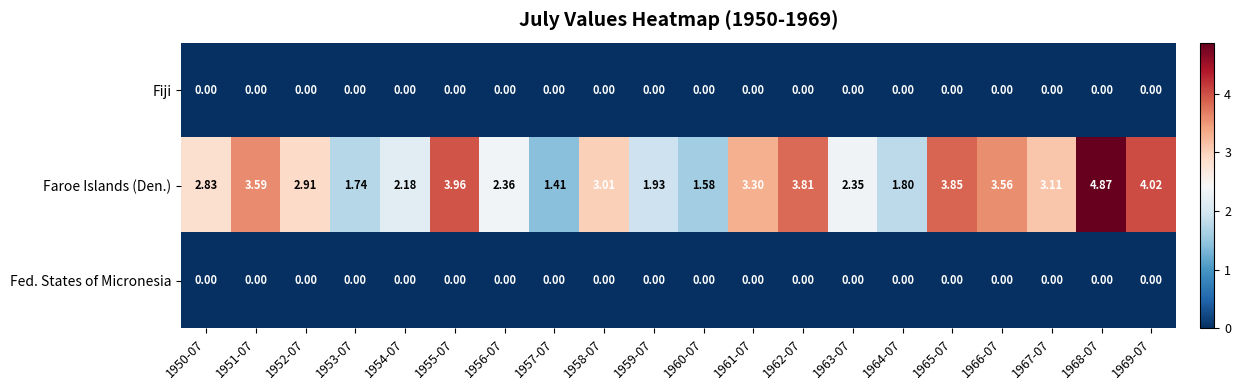

At how many categories does at least one series exceed 2?

15